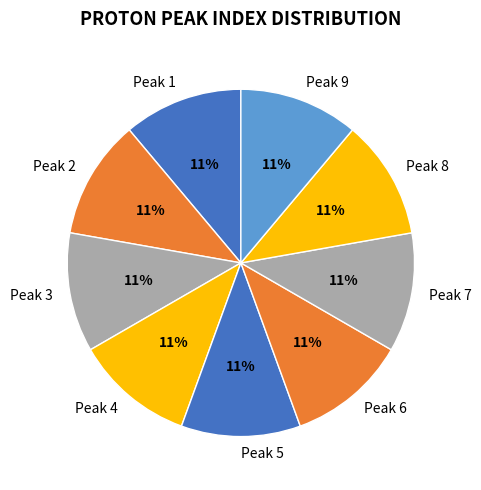

What is the ratio of the value at Peak 8 to the value at Peak 1?

1.0